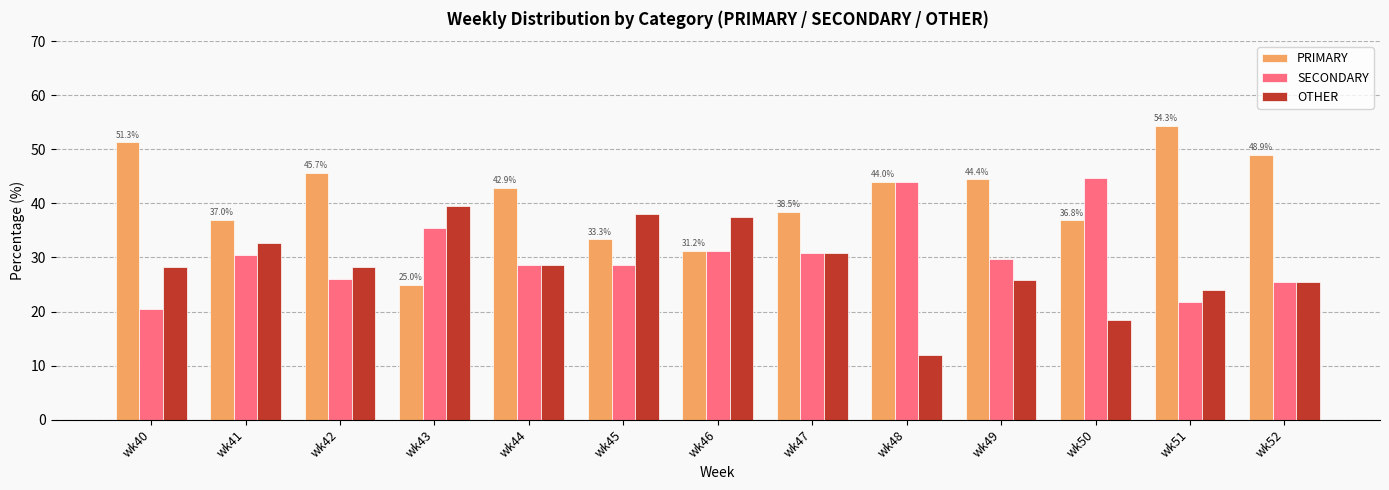

What is the sum of all SECONDARY values?

397.3